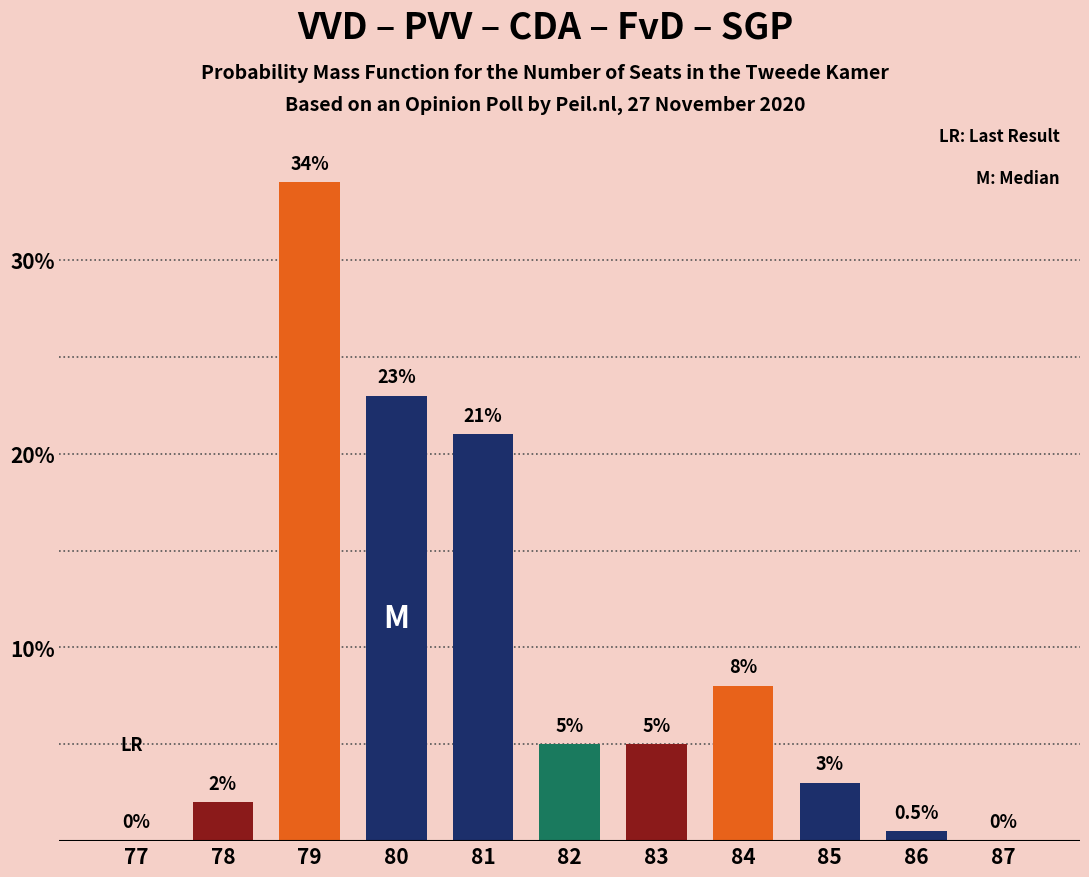

Reading left to right, extract all data points from this chart.

77=0.0	78=2.0	79=34.0	80=23.0	81=21.0	82=5.0	83=5.0	84=8.0	85=3.0	86=0.5	87=0.0